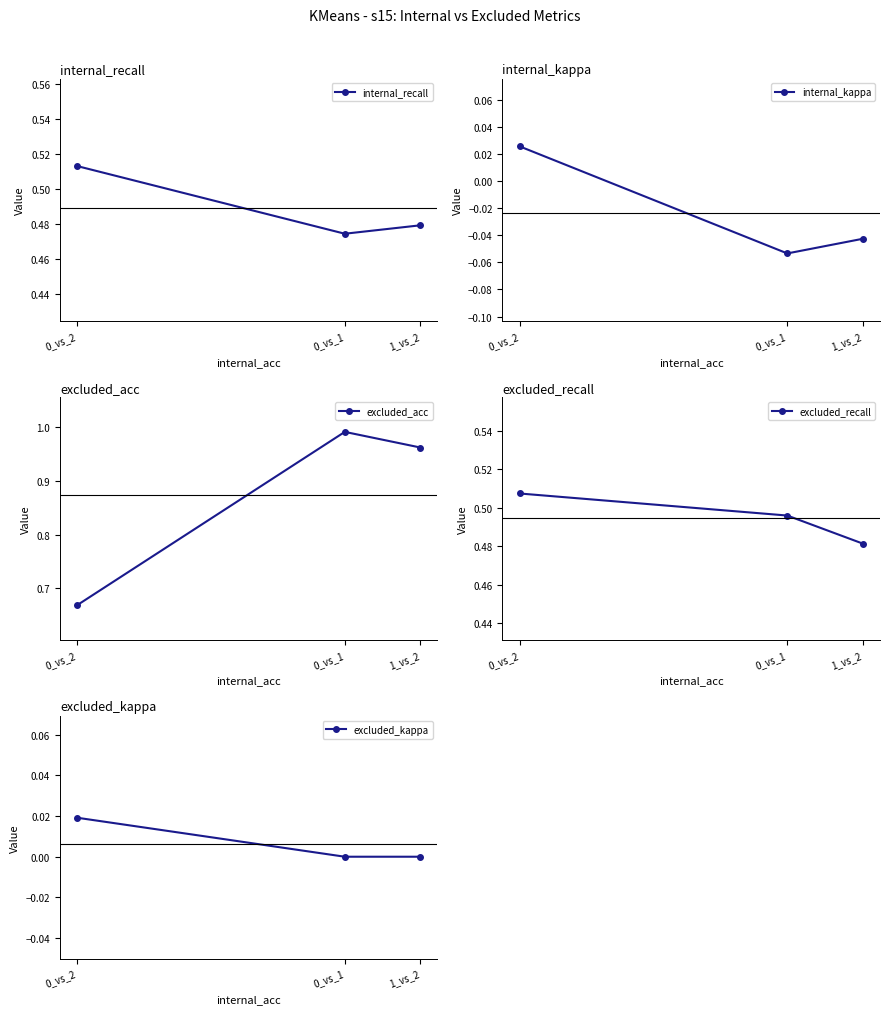

At how many categories does at least one series exceed 0?

3